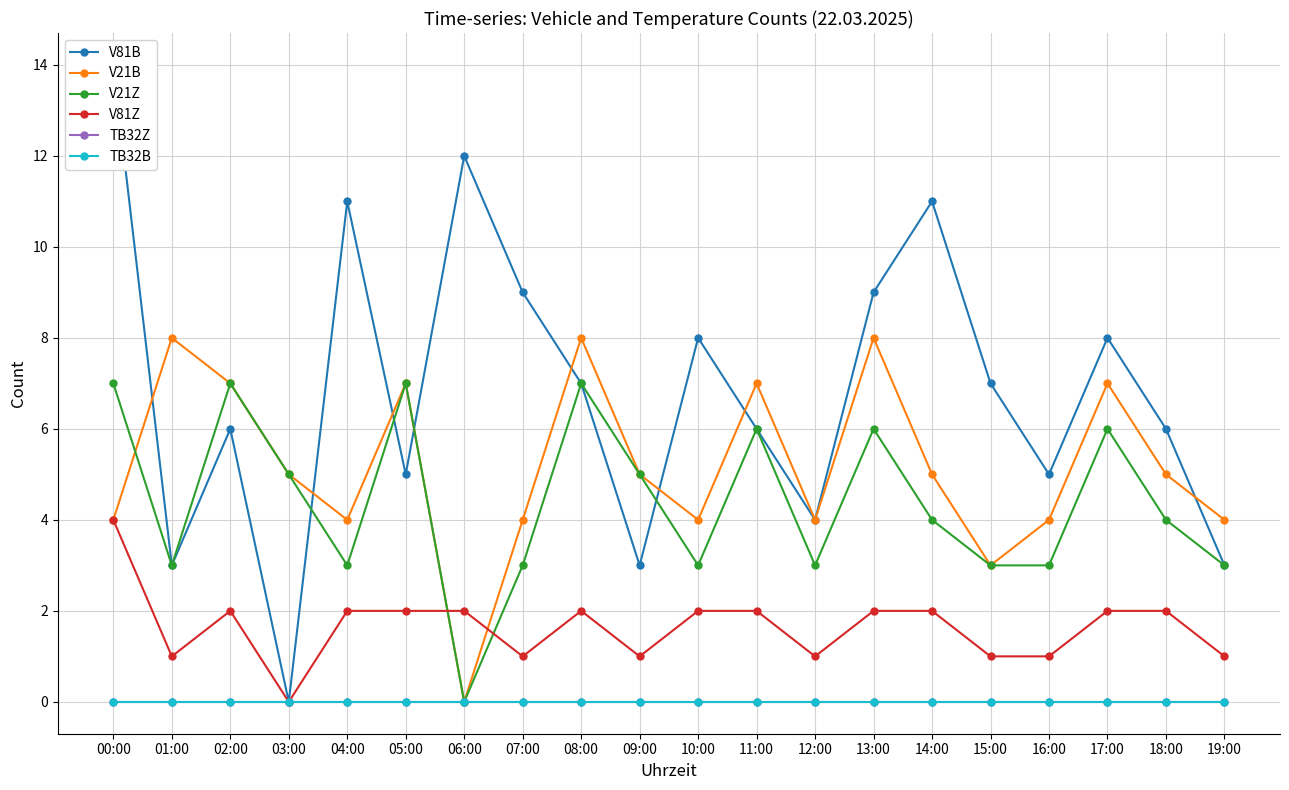

Which series has the widest spread of values?

V81B